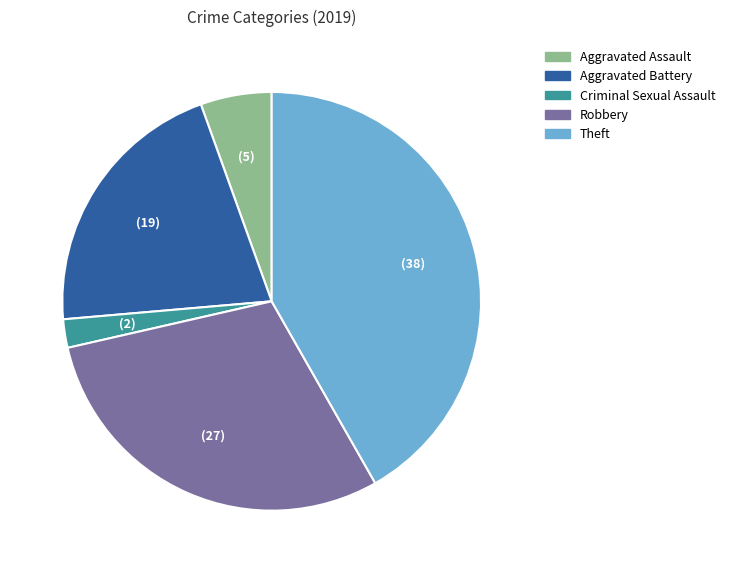

How many segments does this pie chart have?

5